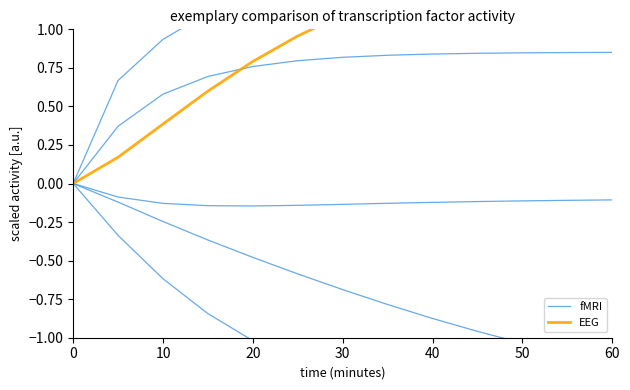

How many data points in EEG are less than 1?

6